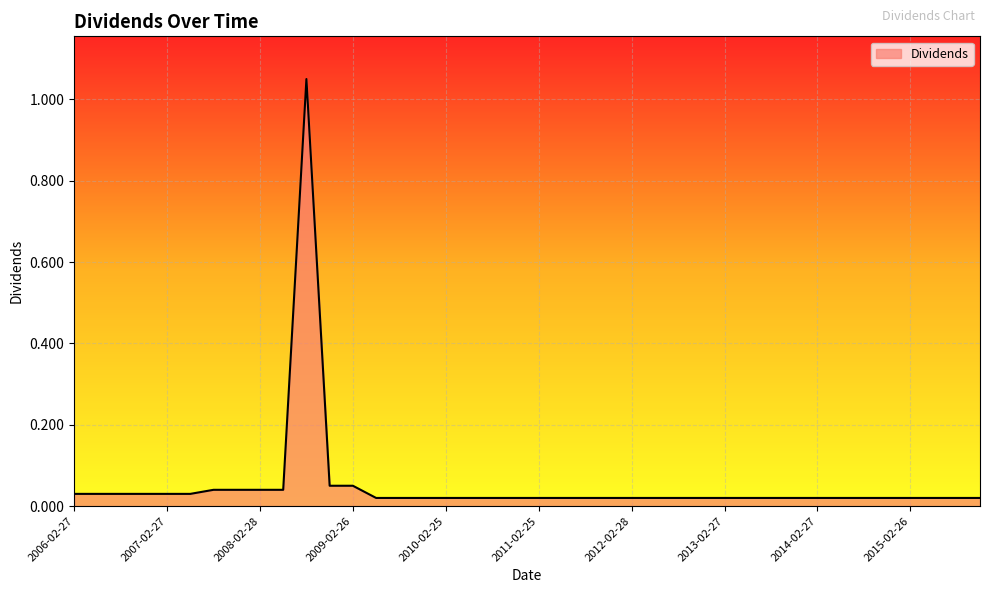

What is the difference between the maximum and minimum values?

1.0